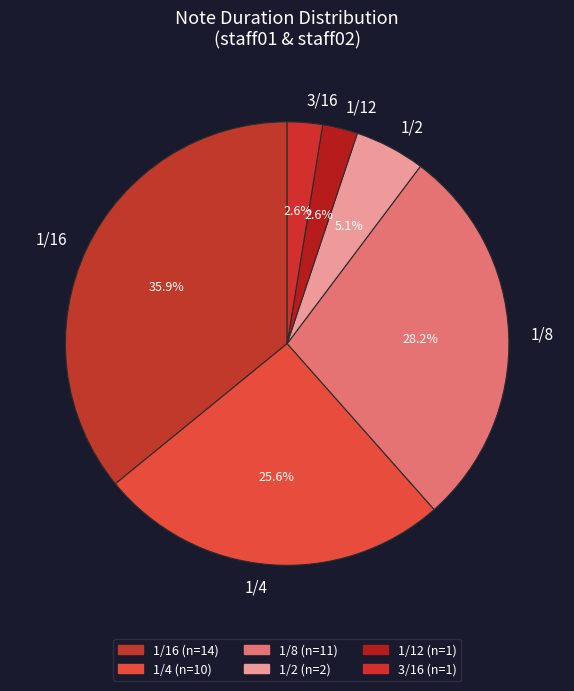

Does 1/8 account for over 50% of the chart?

No